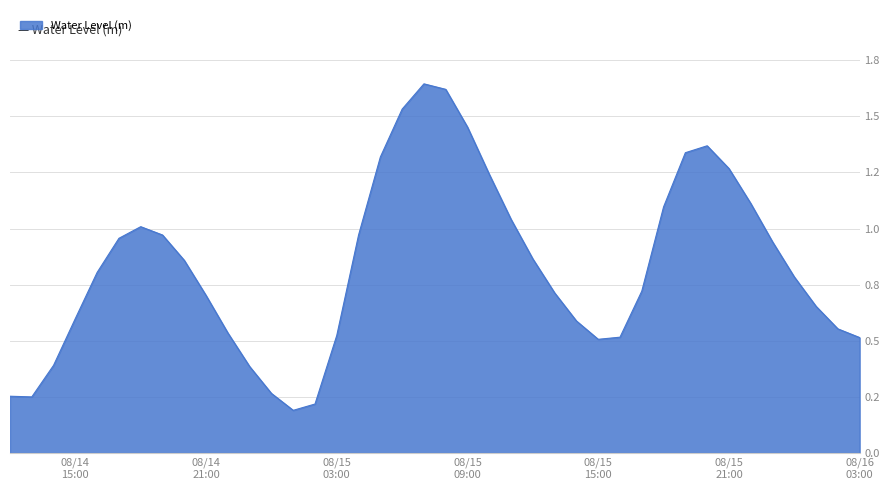

Is this an area chart (filled region under the line)?

Yes